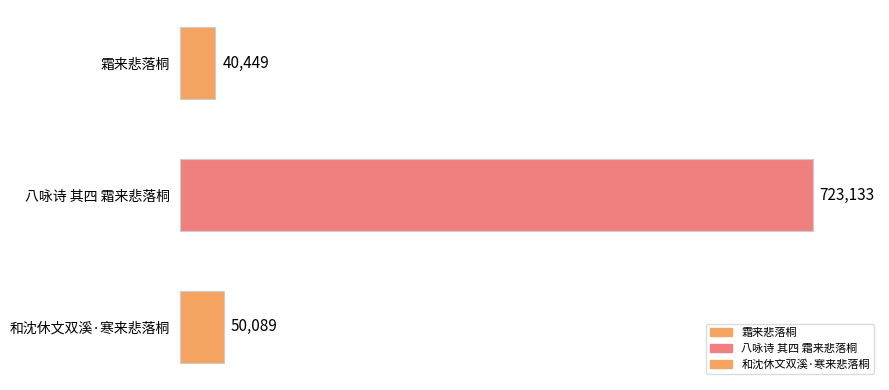

Count the number of data series in this chart.

1